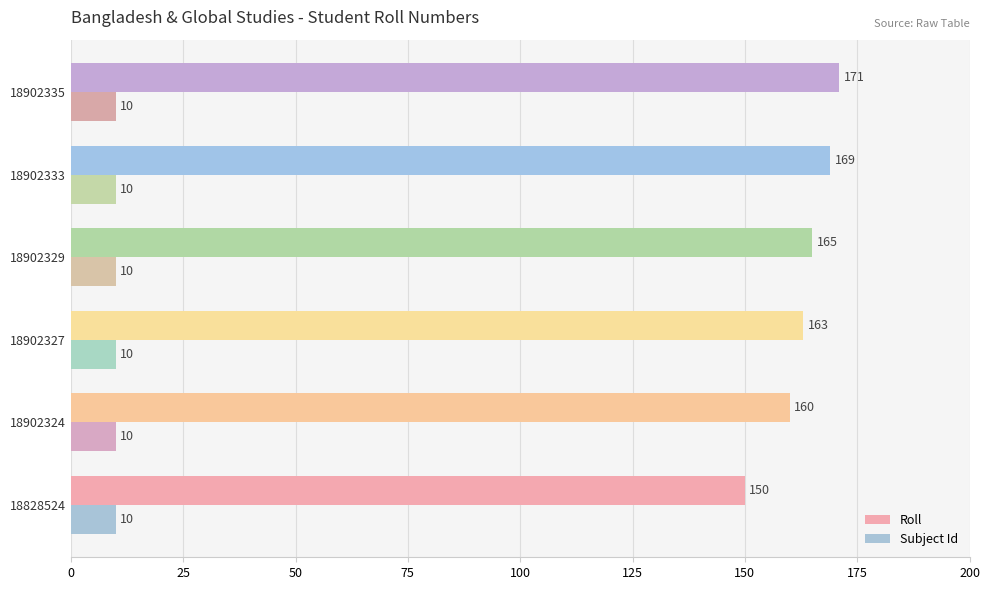

True or false: Roll has a value of 305 at 18902335.

False